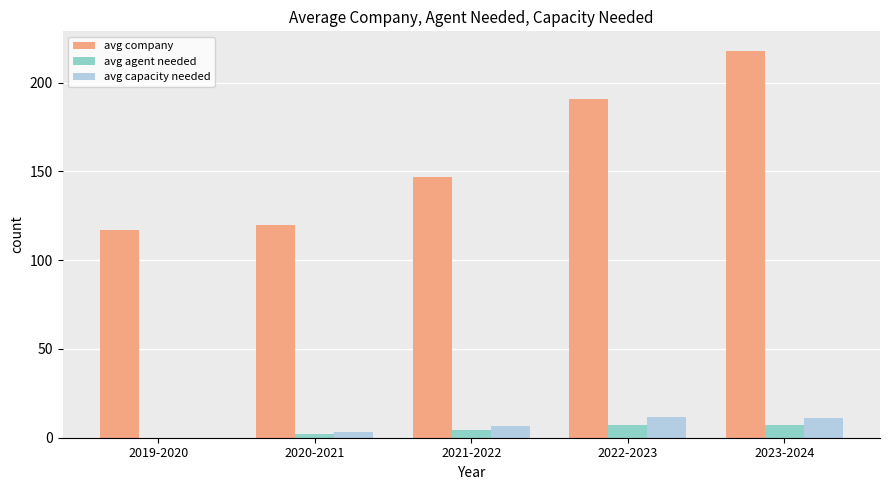

At which category is the sum across all series the highest?

2023-2024